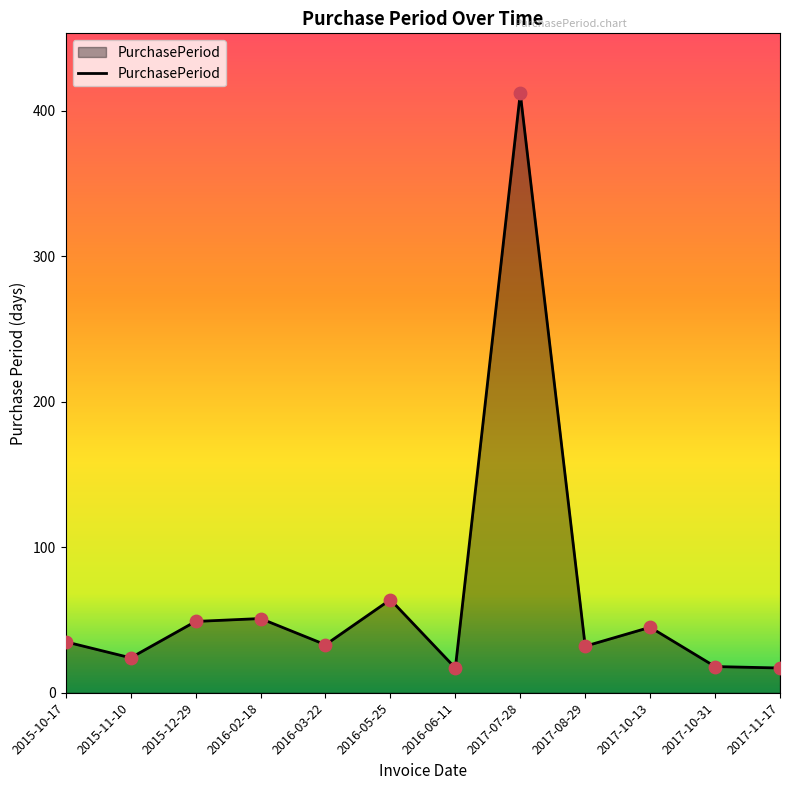

What is the ratio of the value at 2017-08-29 to the value at 2015-11-10?

1.3